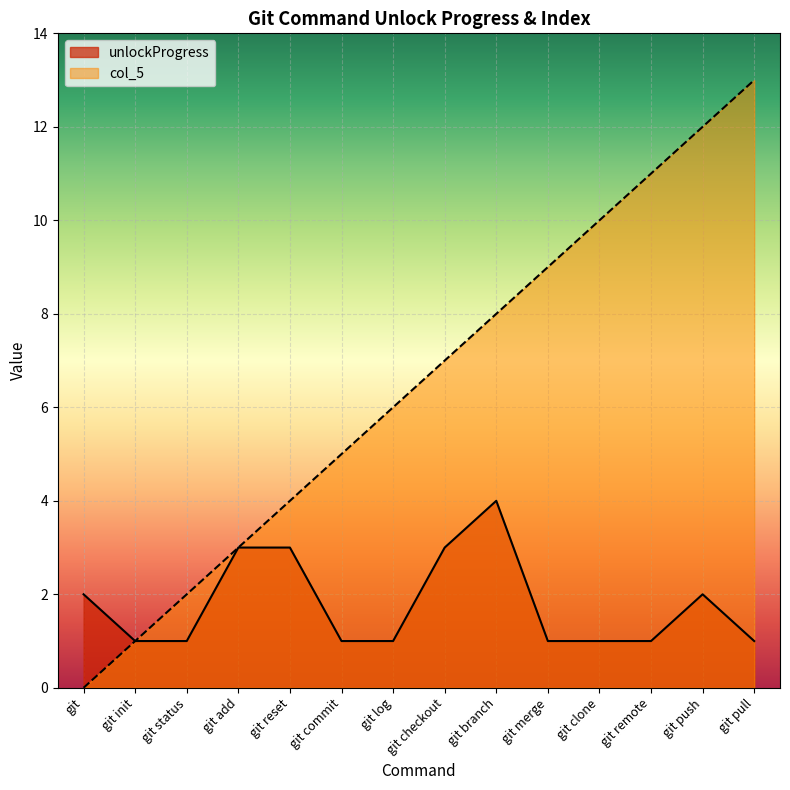

What is the sum of all unlockProgress values?

25